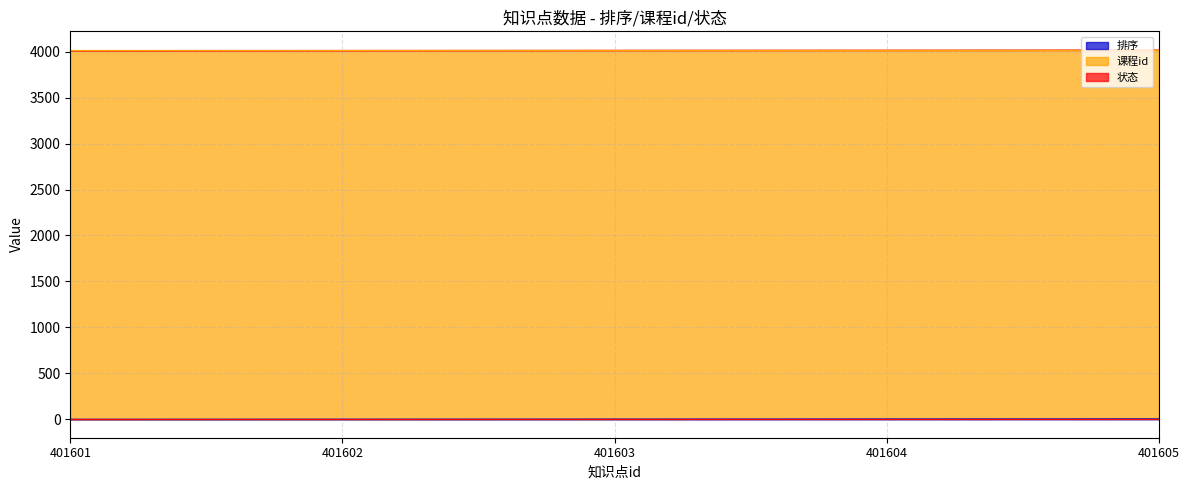

Rank the series by their maximum value, from highest to lowest.

课程id, 排序, 状态